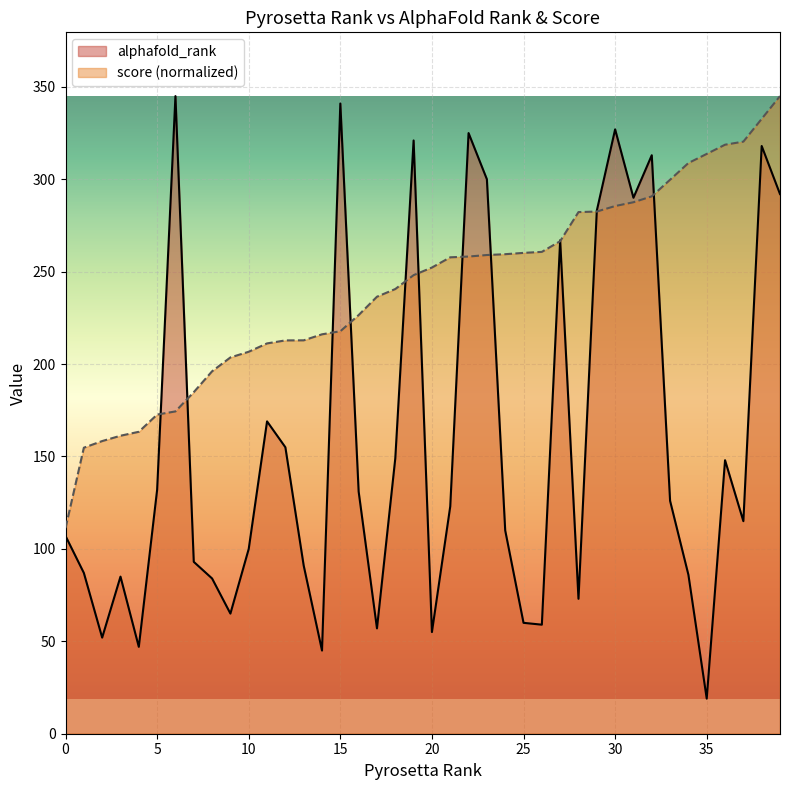

What is the value of the alphafold_rank point at the 18th from the left?

57.0